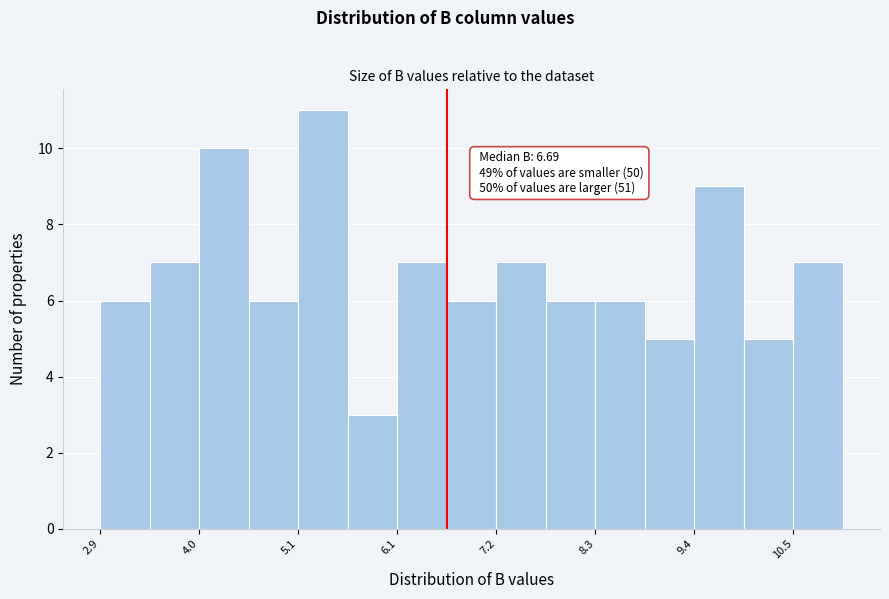

Read against the x-axis, roughly where is the centre of the tallest bar?

5.4